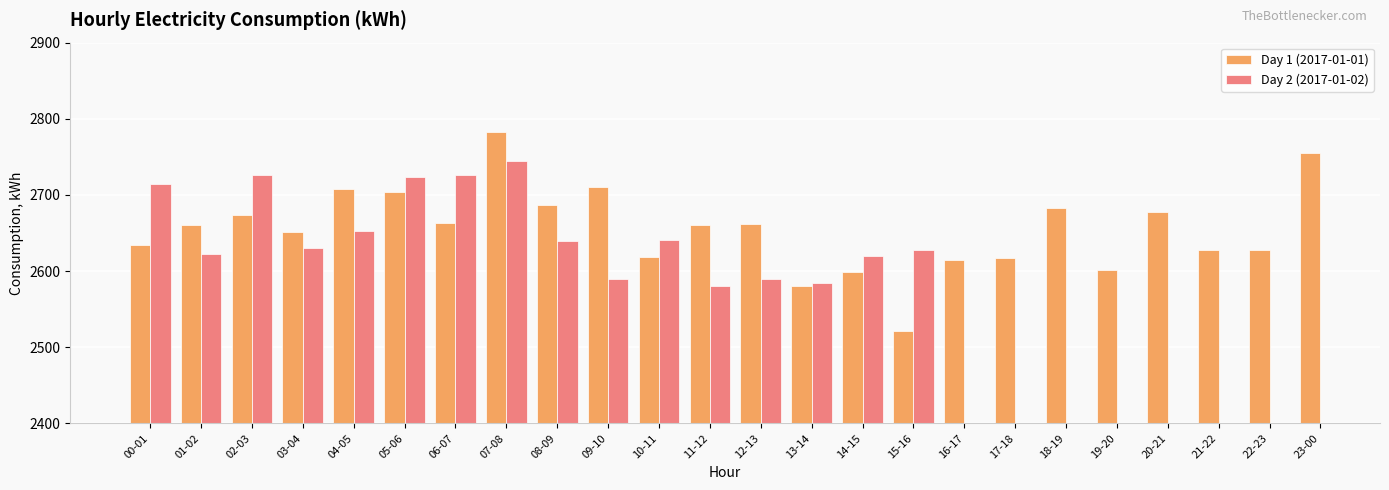

What is the ratio of the value at 16-17 to the value at 02-03?

1.0